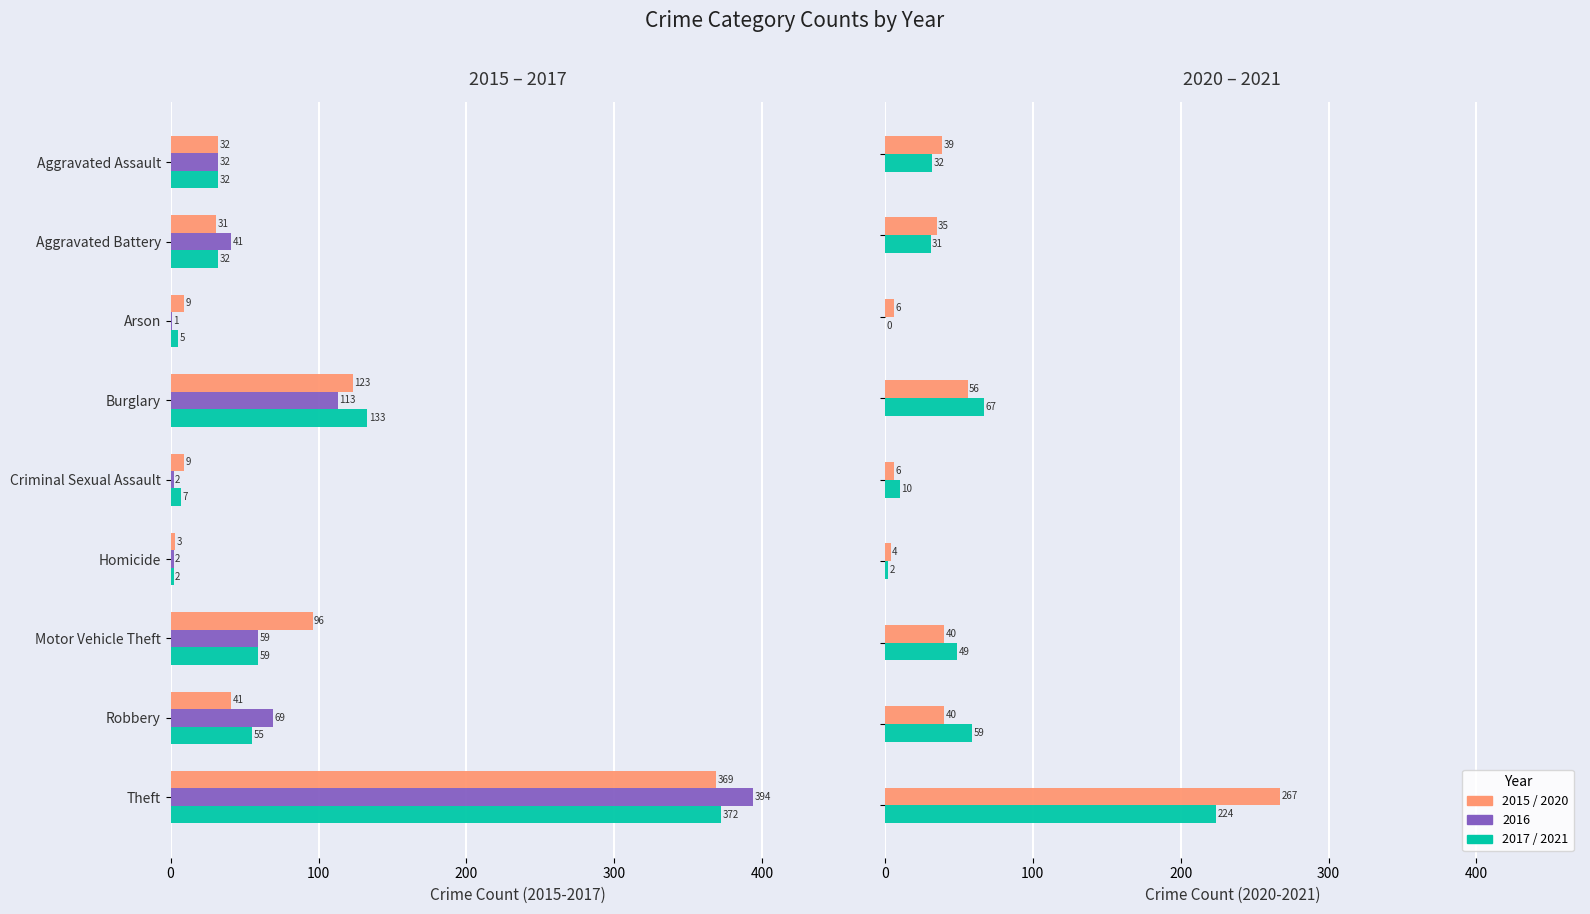

At which category is the sum across all series the highest?

Theft